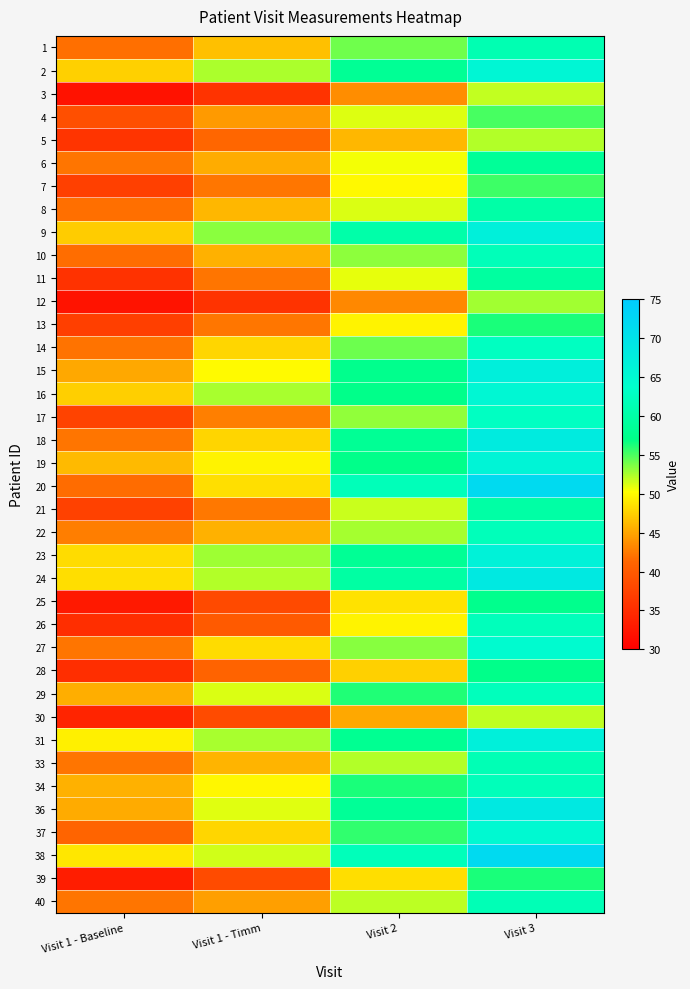

What is the maximum value shown in the chart?

71.8